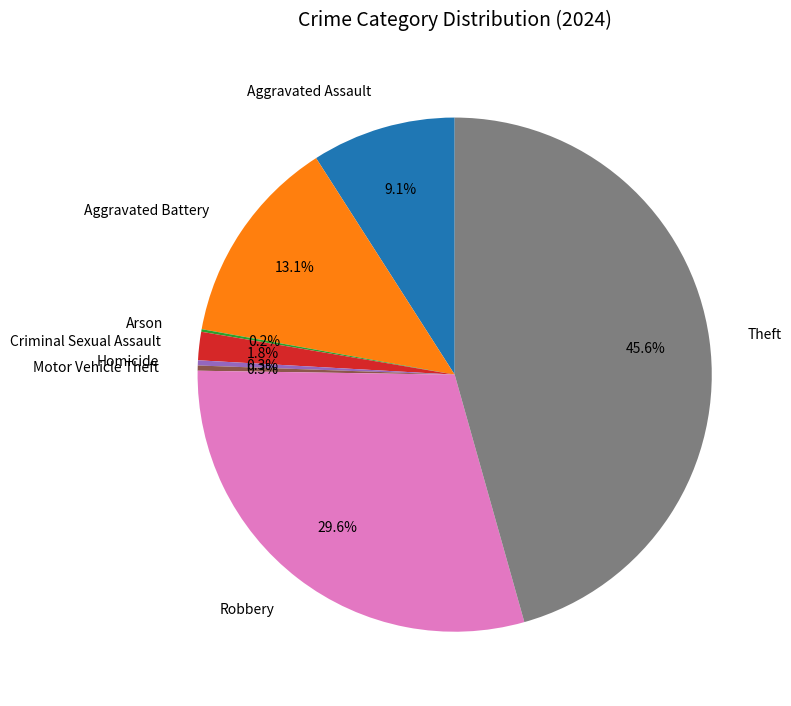

Is the sum of Criminal Sexual Assault and Robbery greater than half?

No